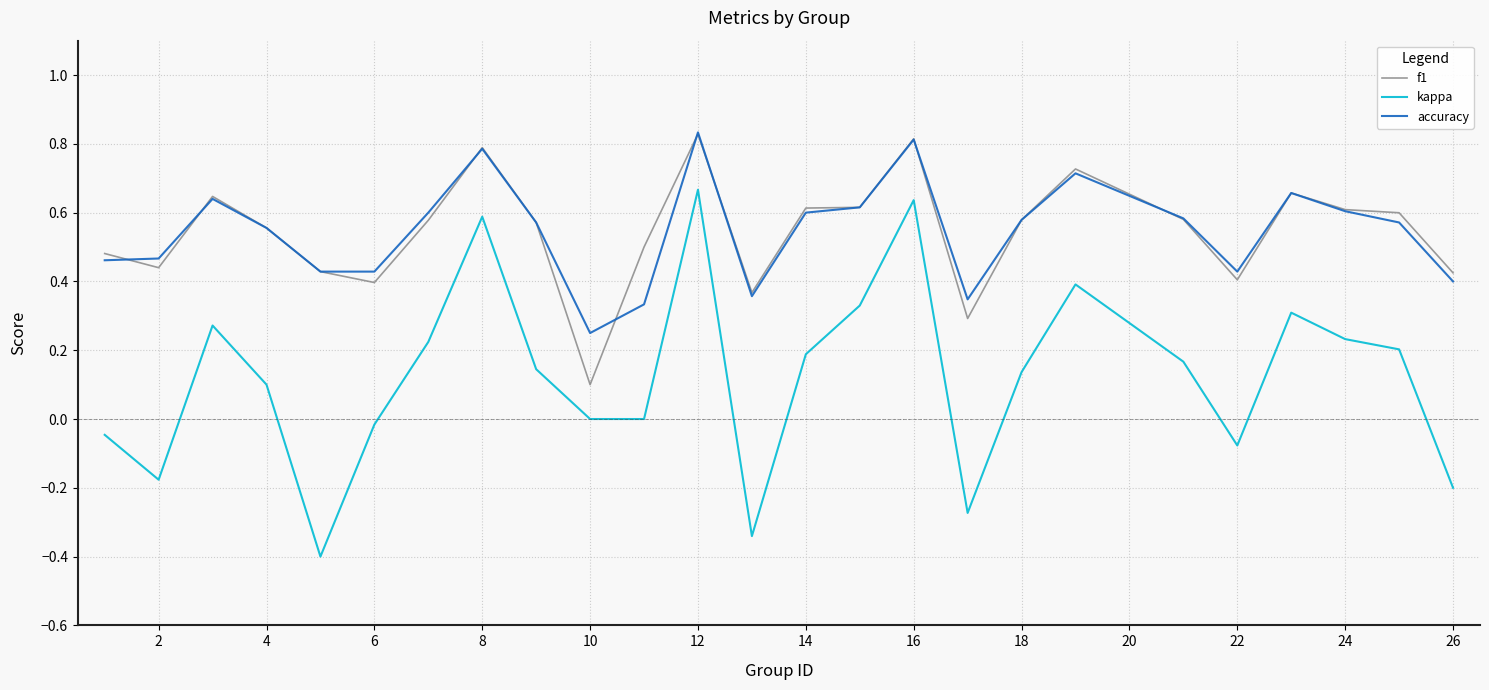

True or false: kappa and accuracy intersect in this chart.

False